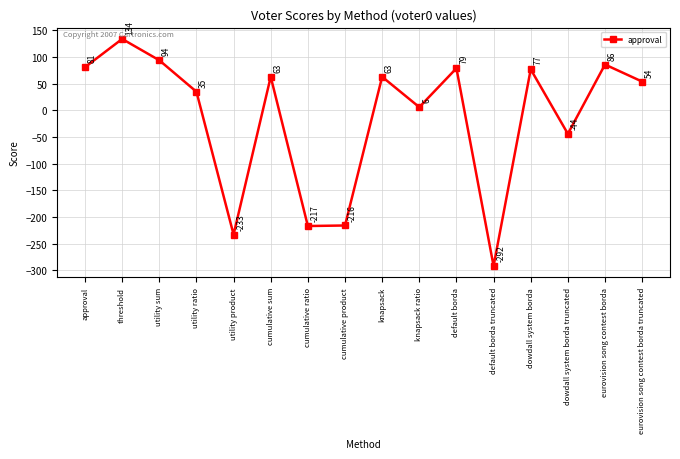

How many negative values are there?

5